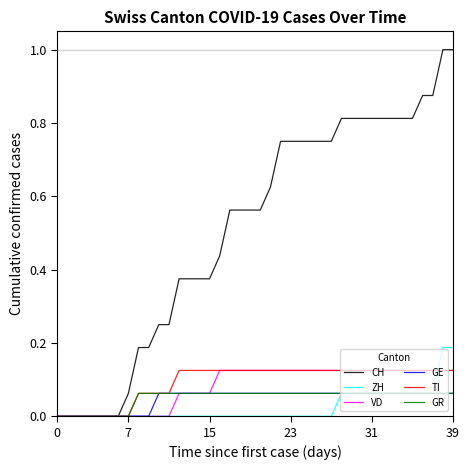

Which series has the largest range (max minus min)?

CH